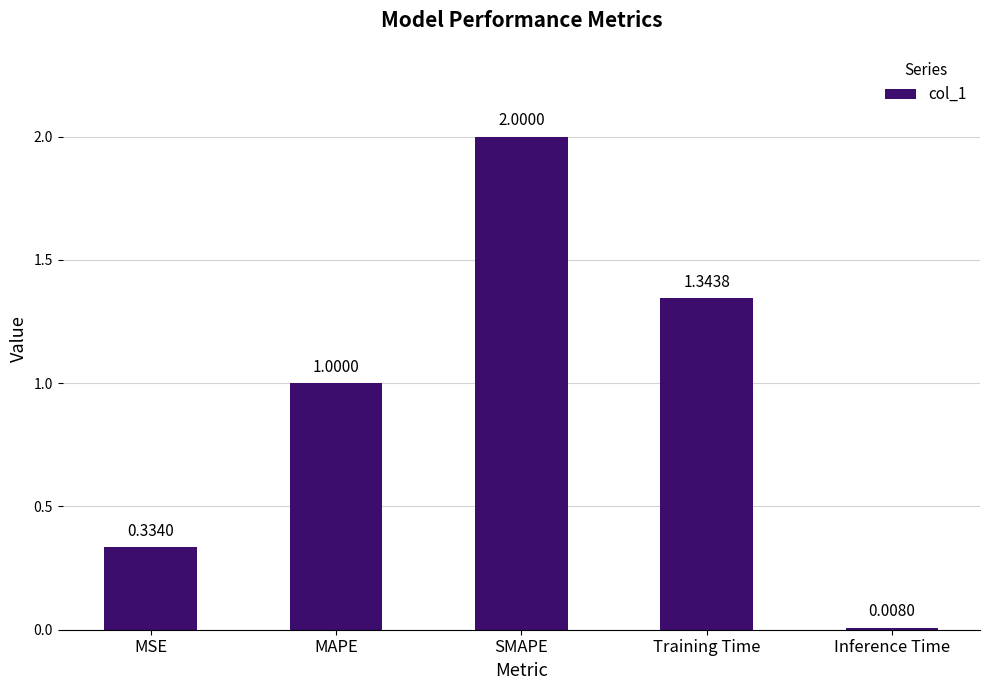

Read the value at SMAPE.

2.0